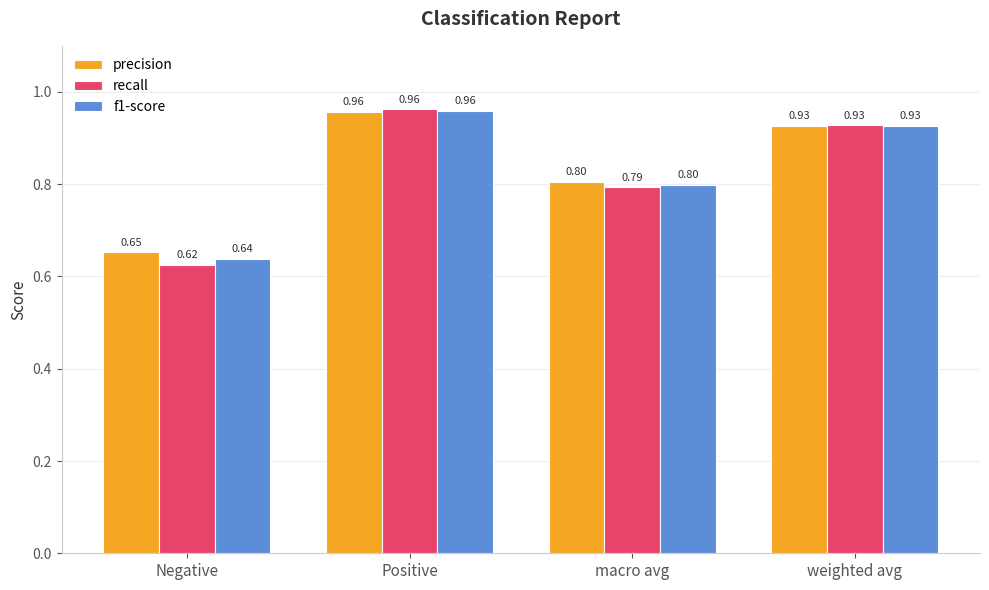

How many bars are there in each group?

3